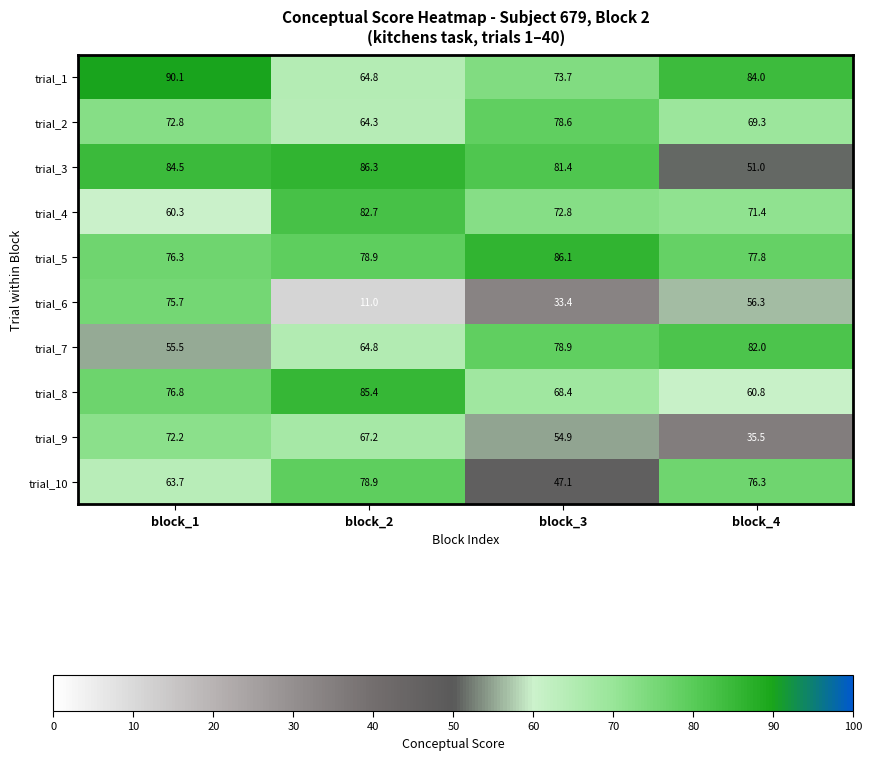

Which category has the highest value across all series?

block_1